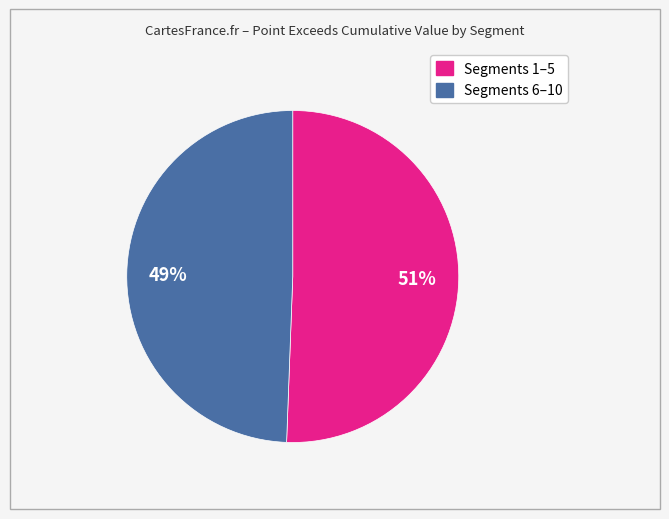

To the nearest percent, what is the average slice percentage?

50%